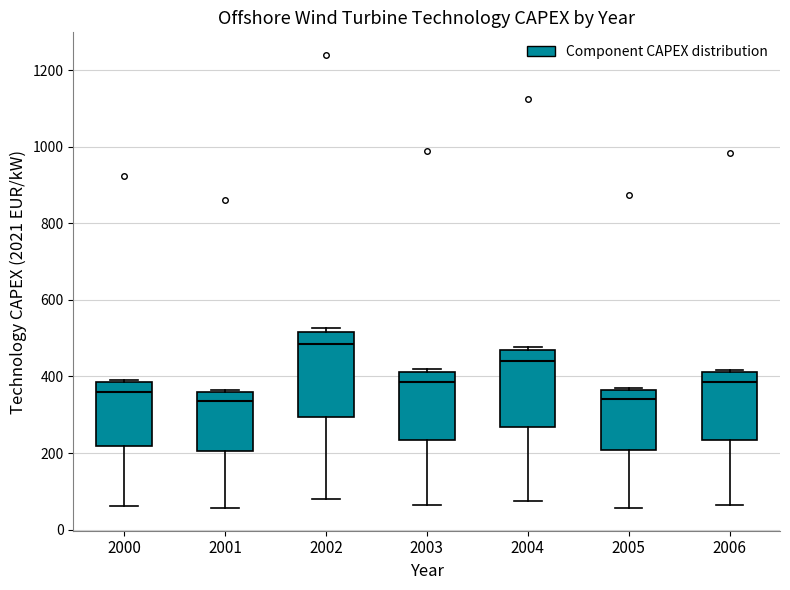

Which box's median line is the highest?

2002